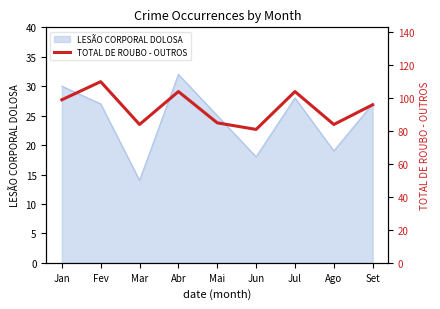

At which label does LESÃO CORPORAL DOLOSA reach its peak?

Abr